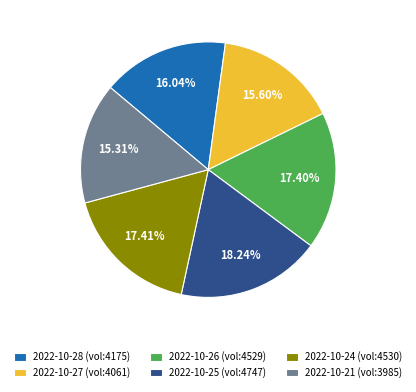

To the nearest percent, what is the difference between the largest and smallest slice percentages?

3%